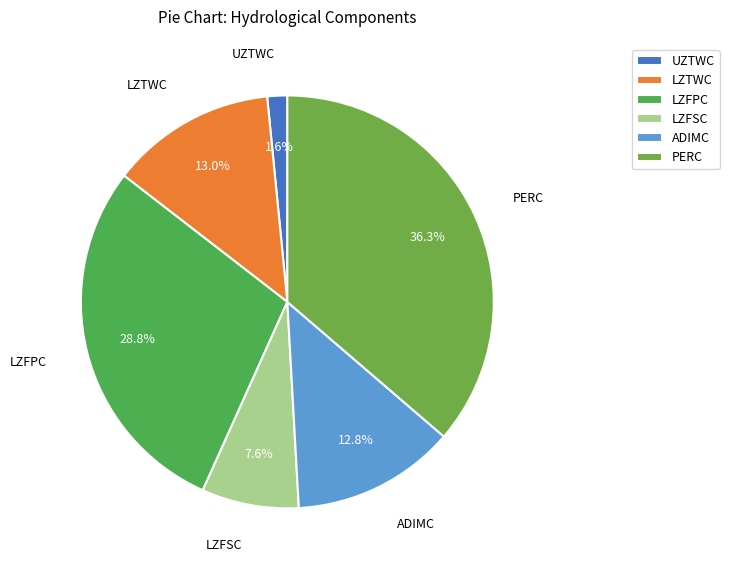

What is the total percentage of LZFSC and LZFPC?

36.4%